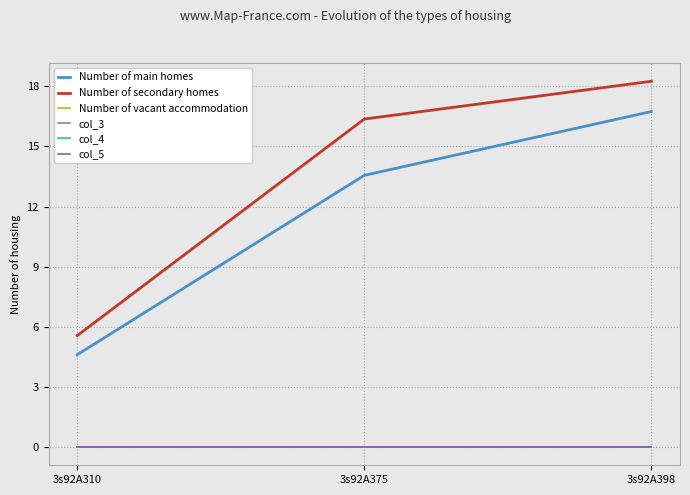

Which series has the largest total across all categories?

Number of secondary homes